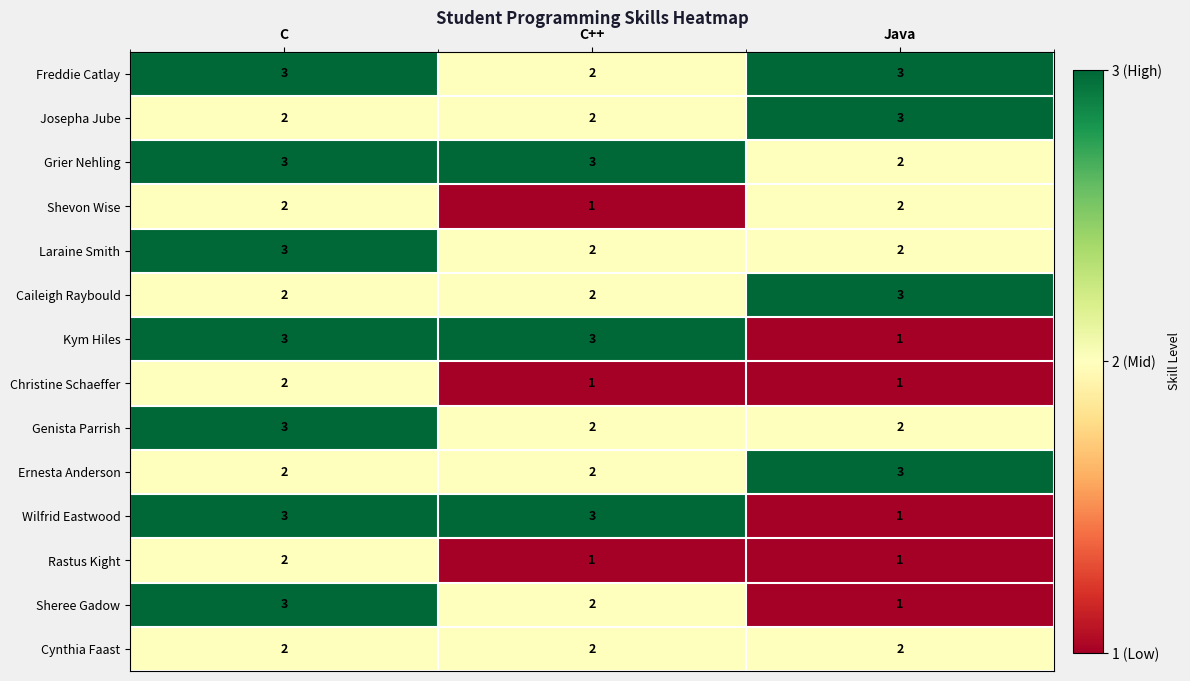

The Kym Hiles series shows 5 at C. True or false?

False